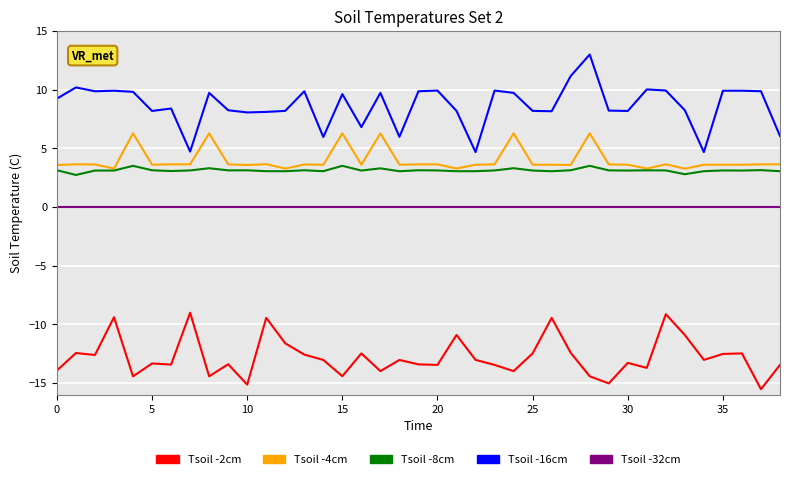

True or false: Tsoil -8cm and Tsoil -32cm intersect in this chart.

False